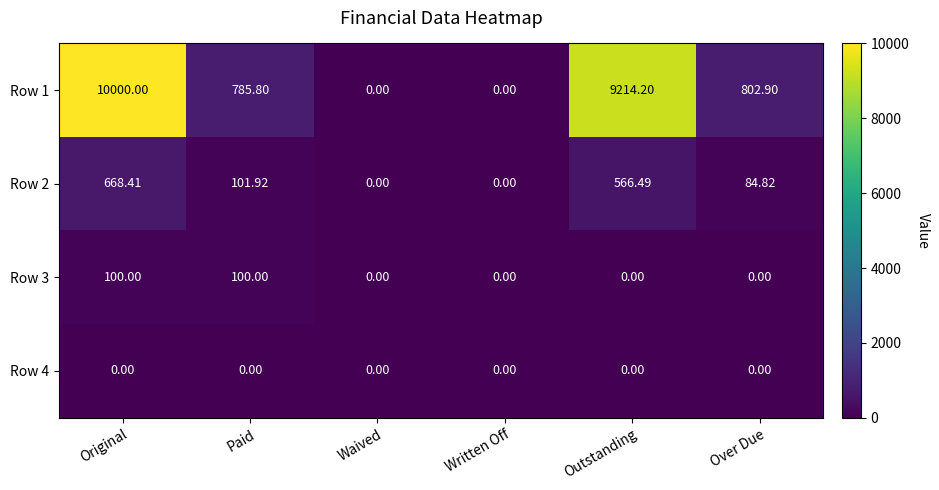

At which category is the sum across all series the highest?

Original